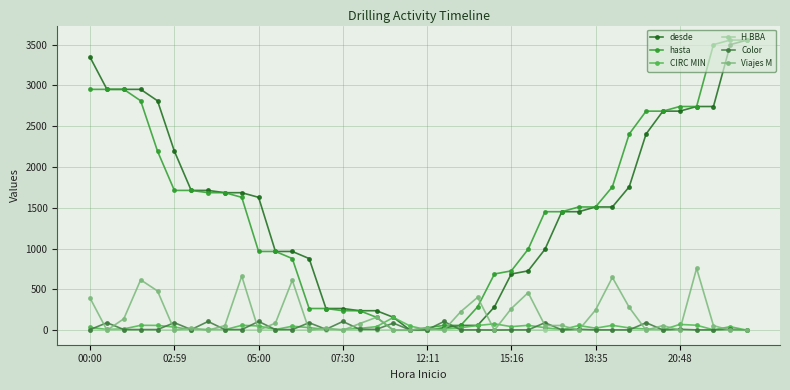

What is the value of the hasta point at the 12th from the left?

965.0